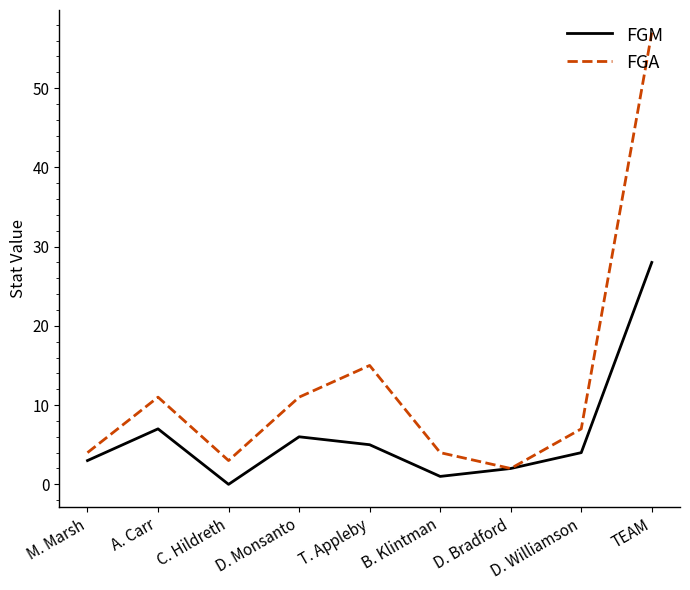

At how many categories does at least one series exceed 32?

1